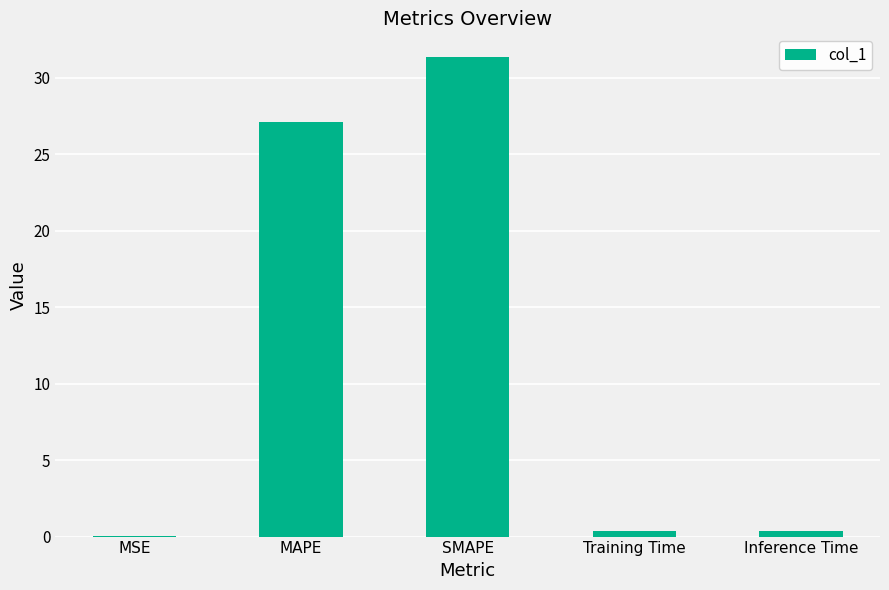

What is the sum of all values?

59.2